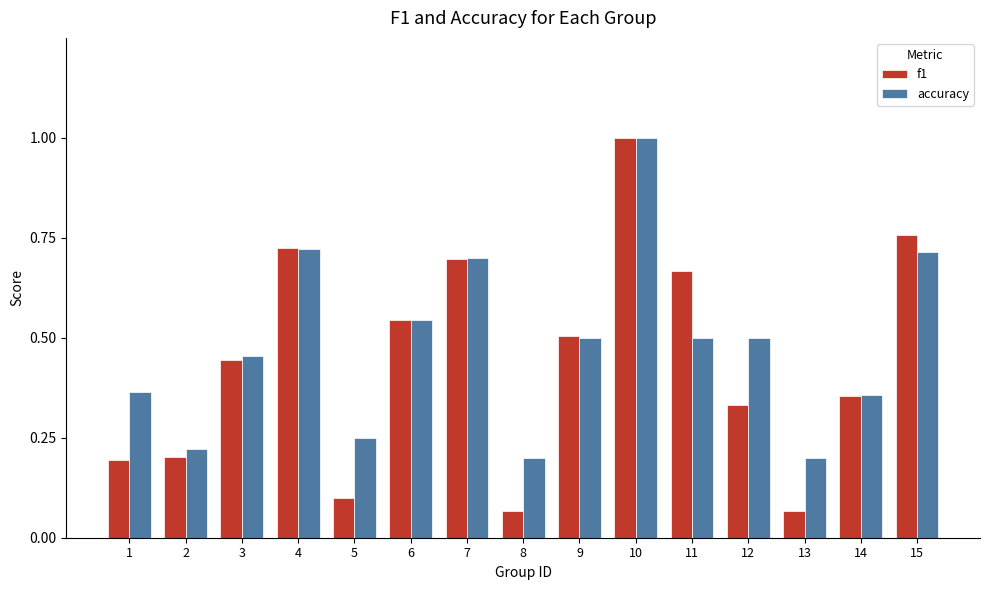

At which category is the sum across all series the highest?

10